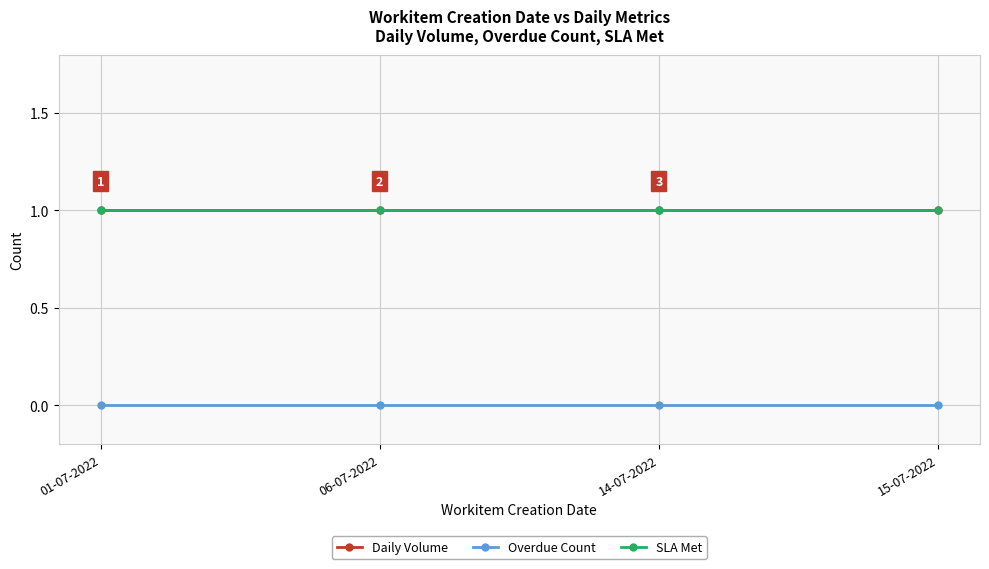

At which category is the sum across all series the highest?

01-07-2022